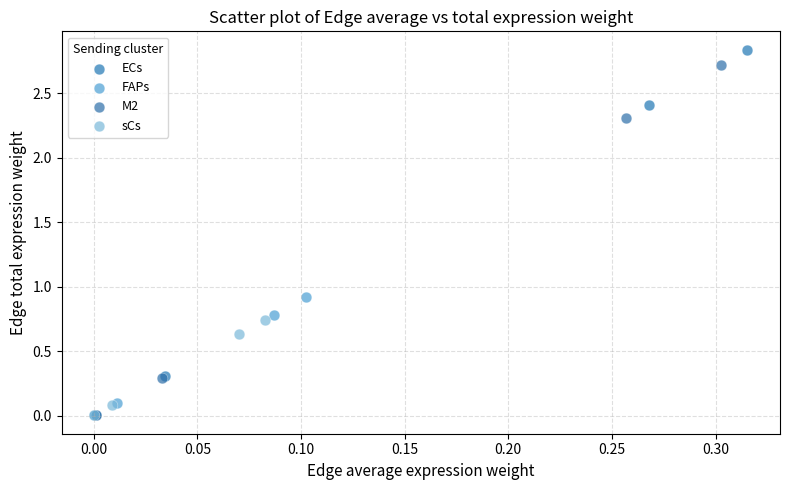

Which series has the largest Y range (max minus min)?

ECs